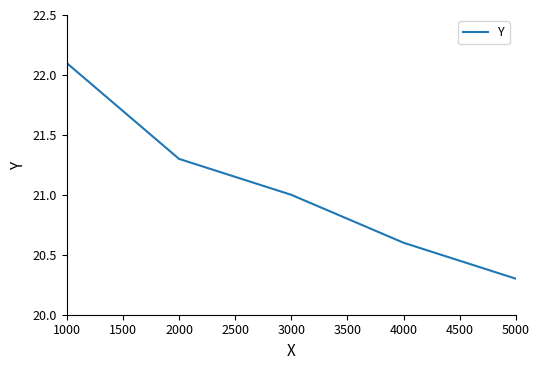

True or false: the data shows 21.3 at 2000.

True